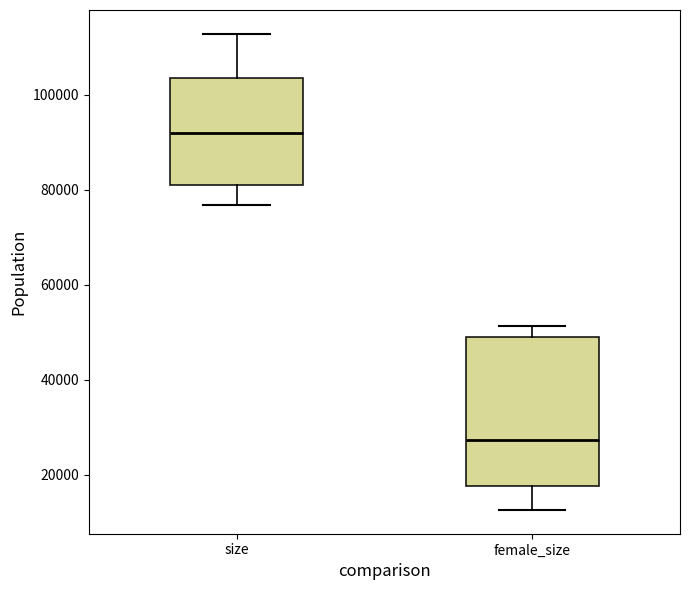

Which box's median line is the highest?

size